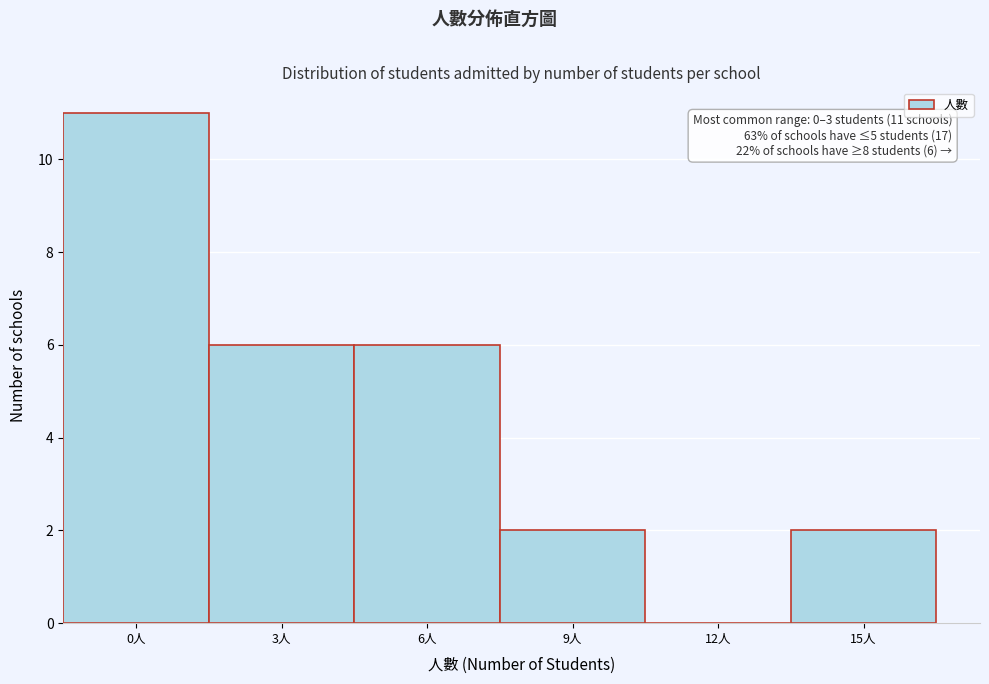

Reading right to left, list all the values displayed in this chart.

15人=2	12人=0	9人=2	6人=6	3人=6	0人=11